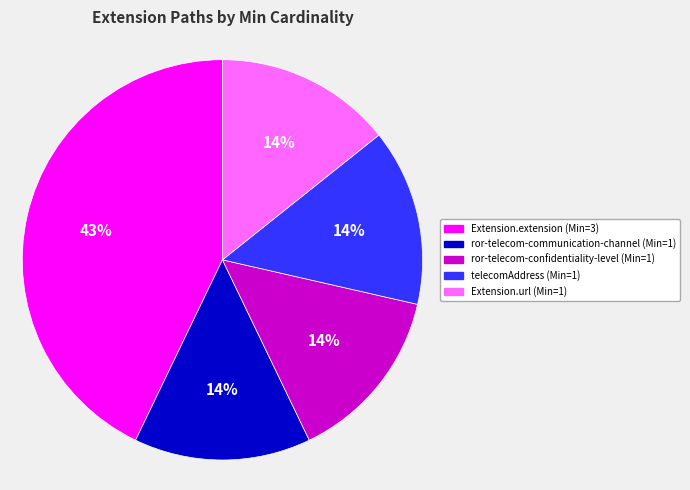

Is there a majority slice in this chart?

No